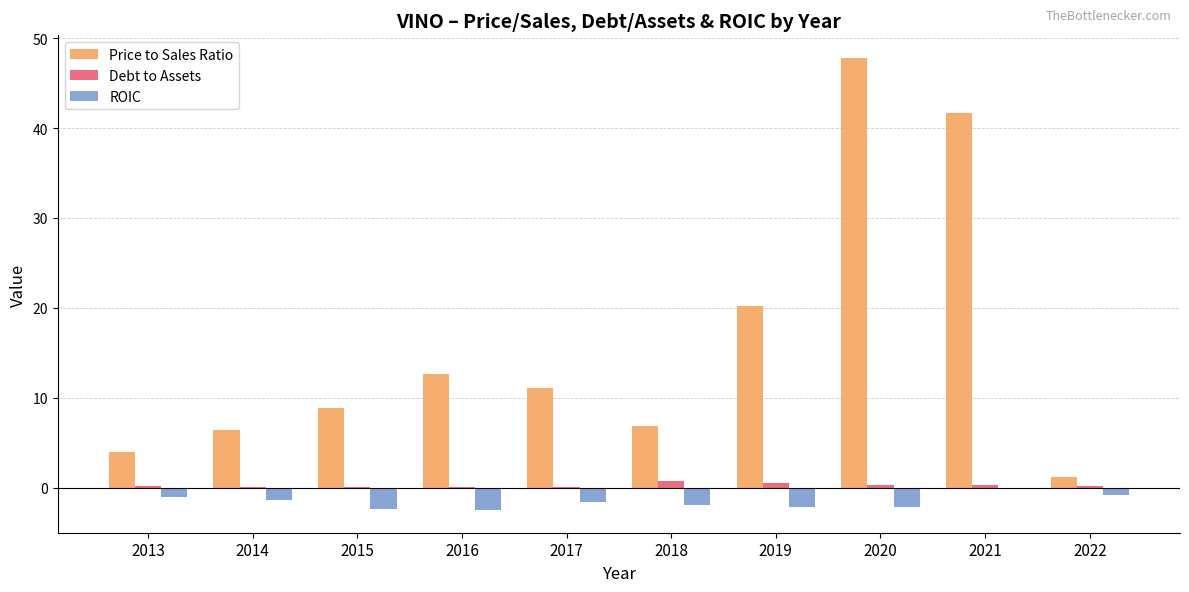

Read the Debt to Assets value at 2017.

0.1